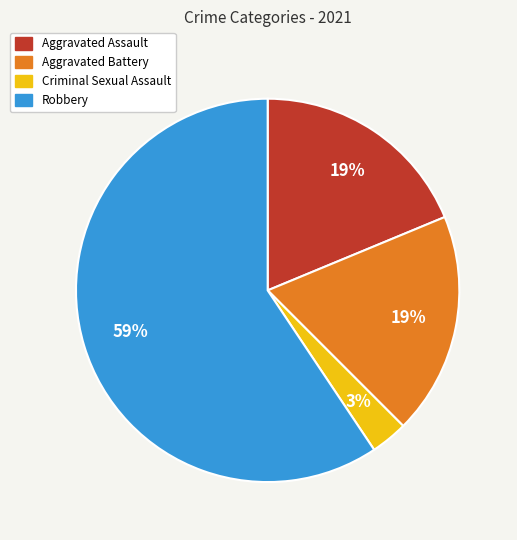

Which category has the biggest portion of the pie?

Robbery